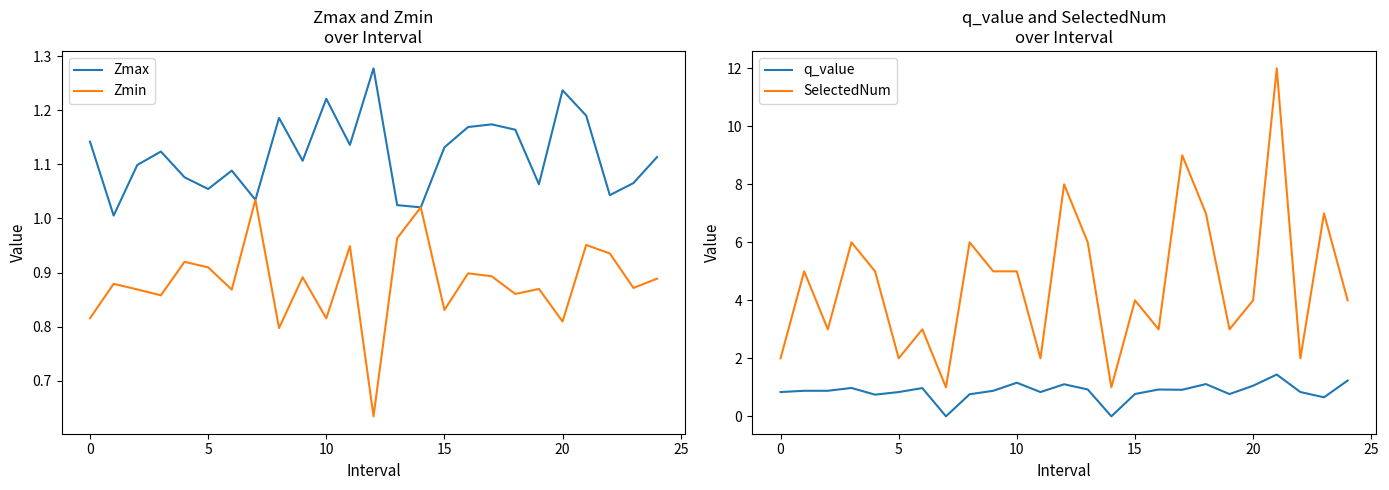

What is the sum of all SelectedNum values?

115.0